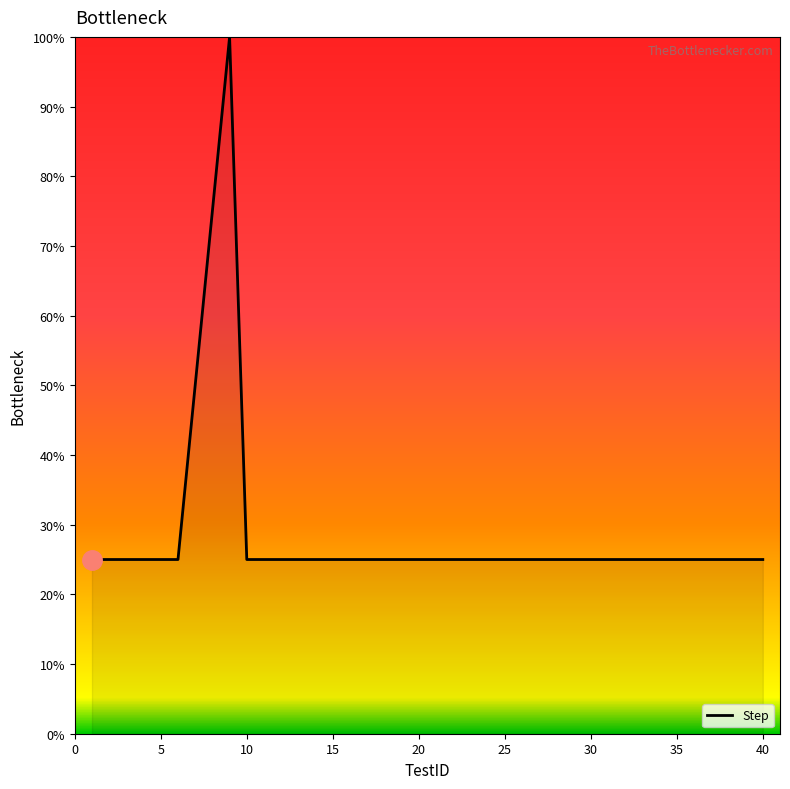

Reading right to left, list all the values displayed in this chart.

25	25	25	25	25	25	25	25	25	25	25	25	25	25	25	25	25	25	25	25	25	25	25	25	25	25	25	25	25	25	25	100	75	50	25	25	25	25	25	25